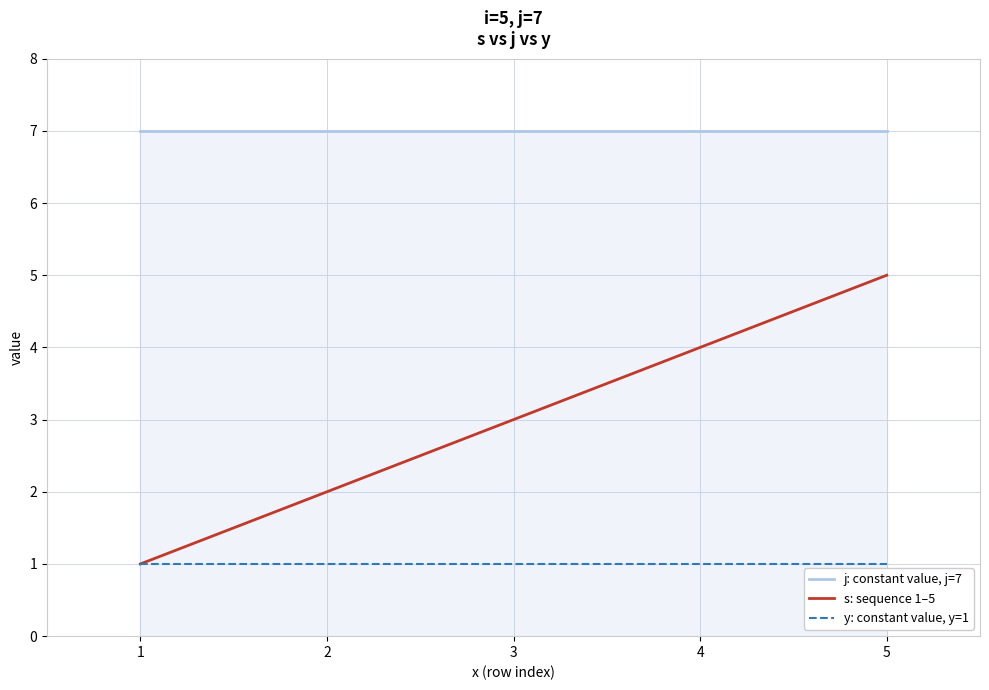

True or false: y: constant value, y=1 and j: constant value, j=7 intersect in this chart.

False